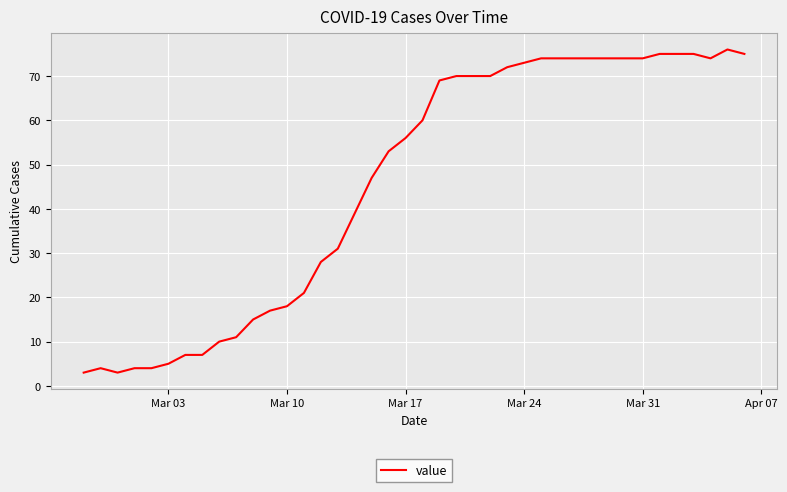

What is the maximum value shown in the chart?

76